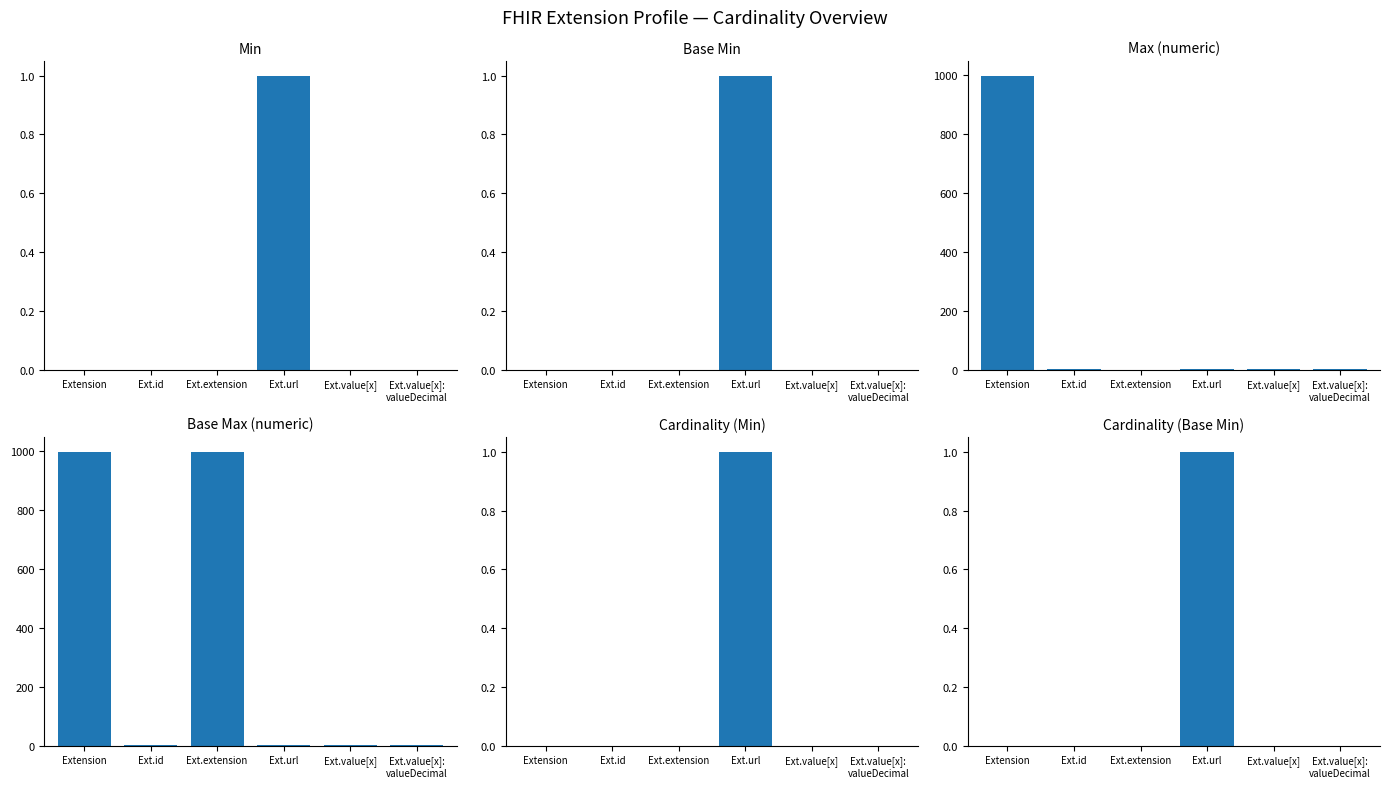

Does the chart contain any negative values?

No